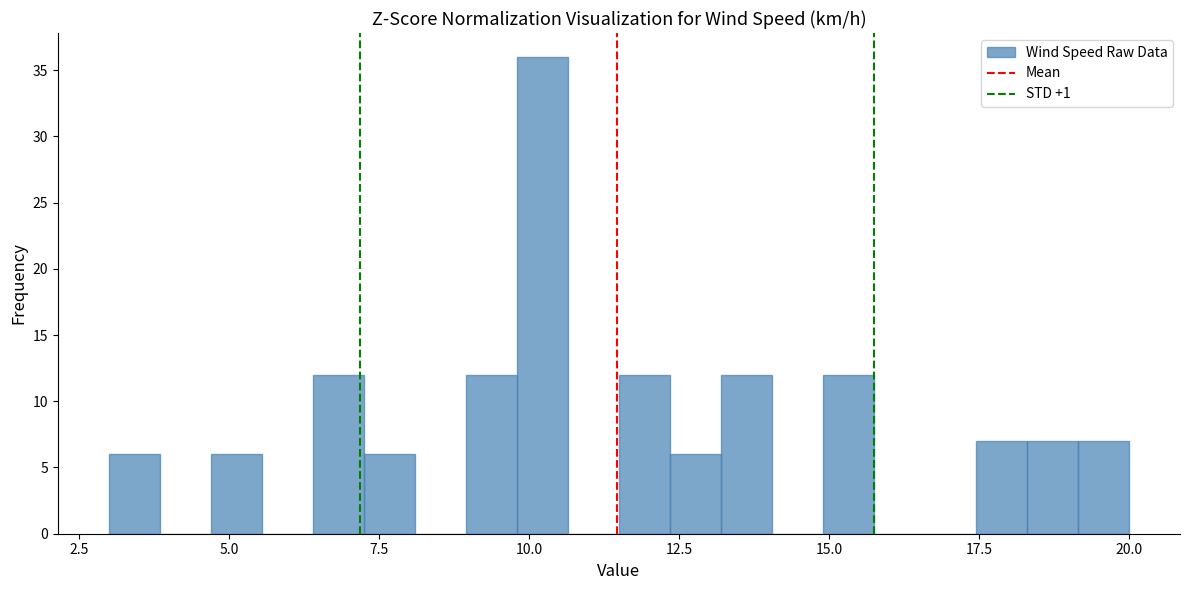

Around what value on the x-axis is the tallest bar? Give the approximate position of its centre, as read against the axis.

10.0